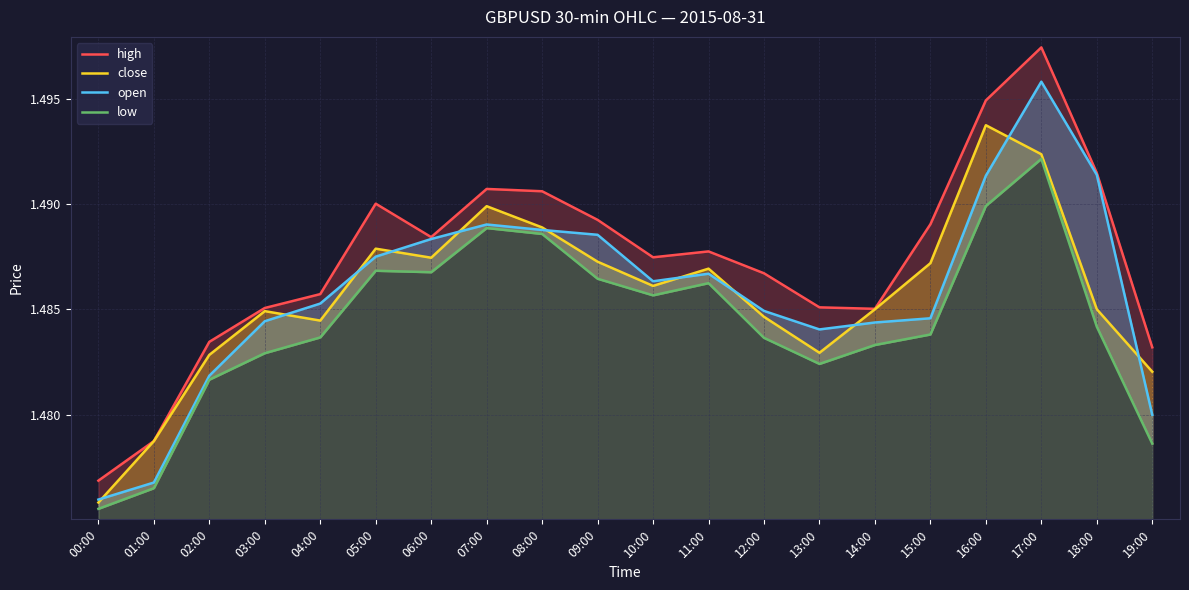

How many high values are between 1 and 2?

20